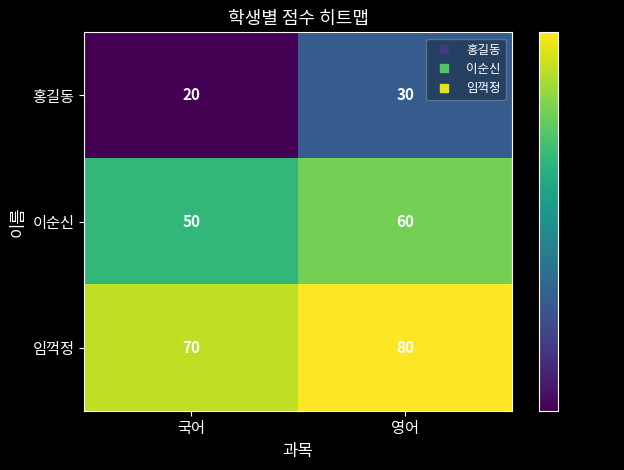

Where is 이순신 nearest to the value 55?

국어